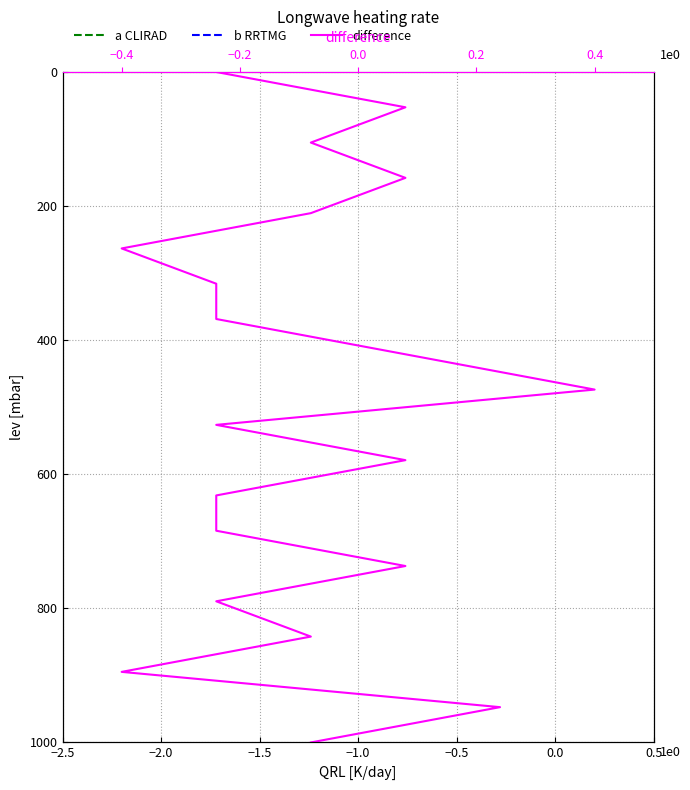

What is the difference between the maximum and second lowest values in the a CLIRAD series?

947.4